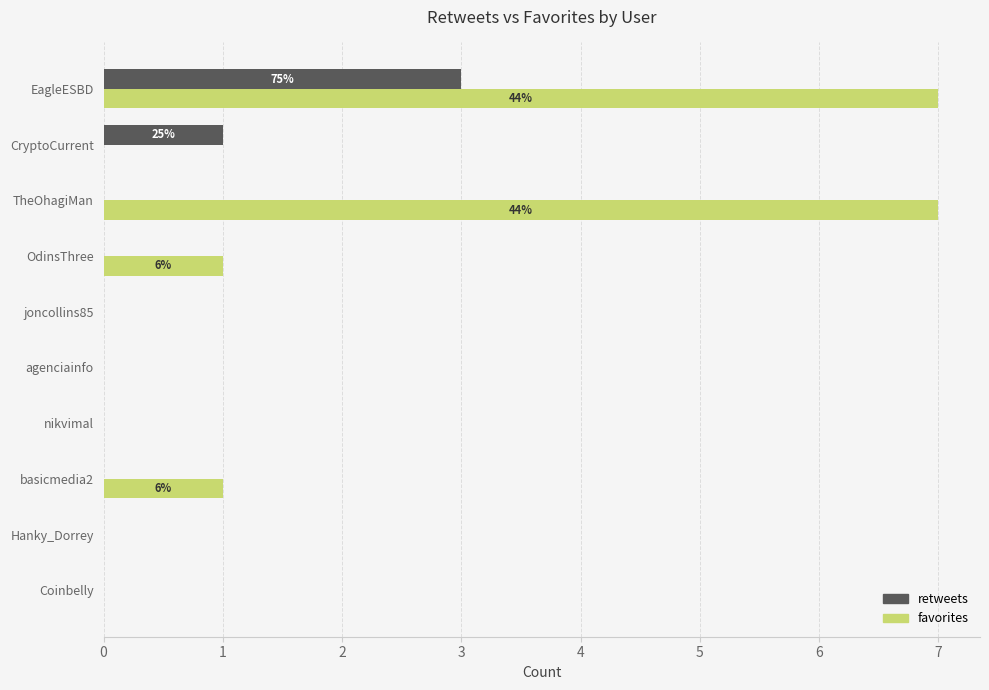

The favorites series shows 7 at TheOhagiMan. True or false?

True